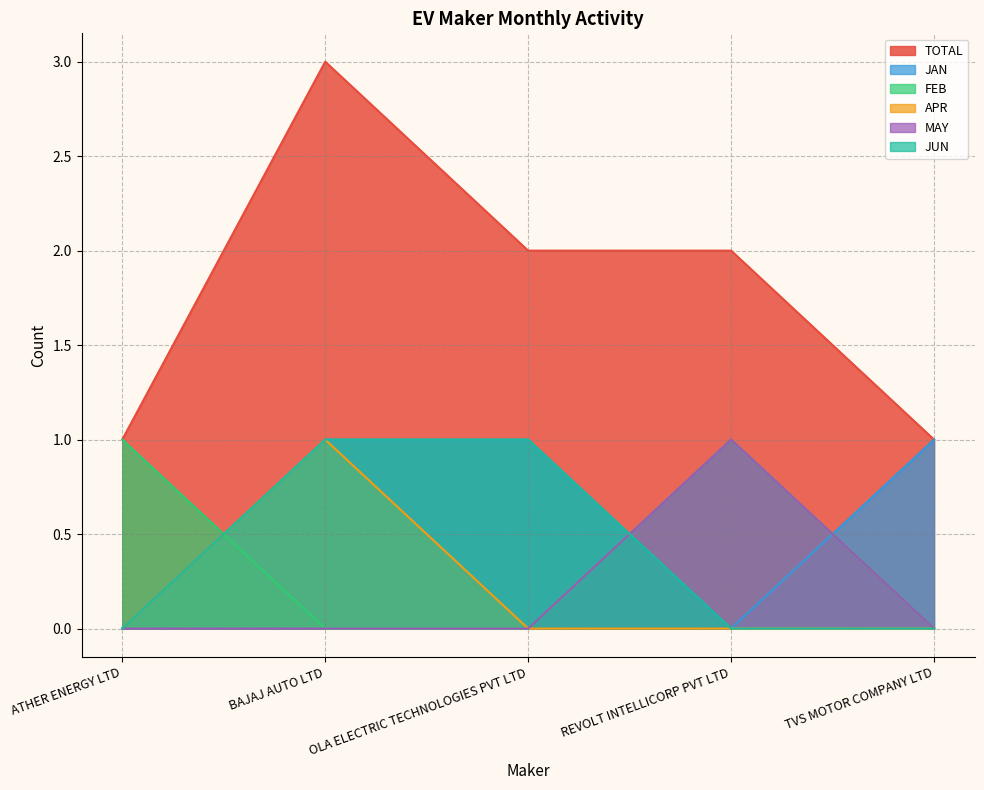

What is the total value across all series at OLA ELECTRIC TECHNOLOGIES PVT LTD?

4